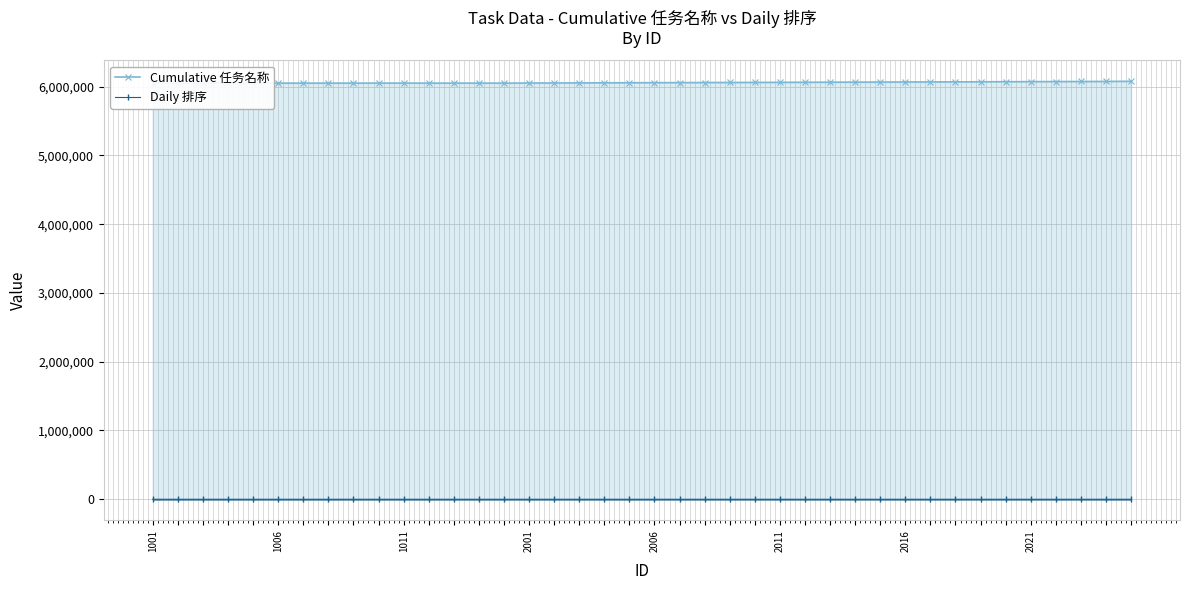

What is the sum of all Cumulative 任务名称 values?

242371801